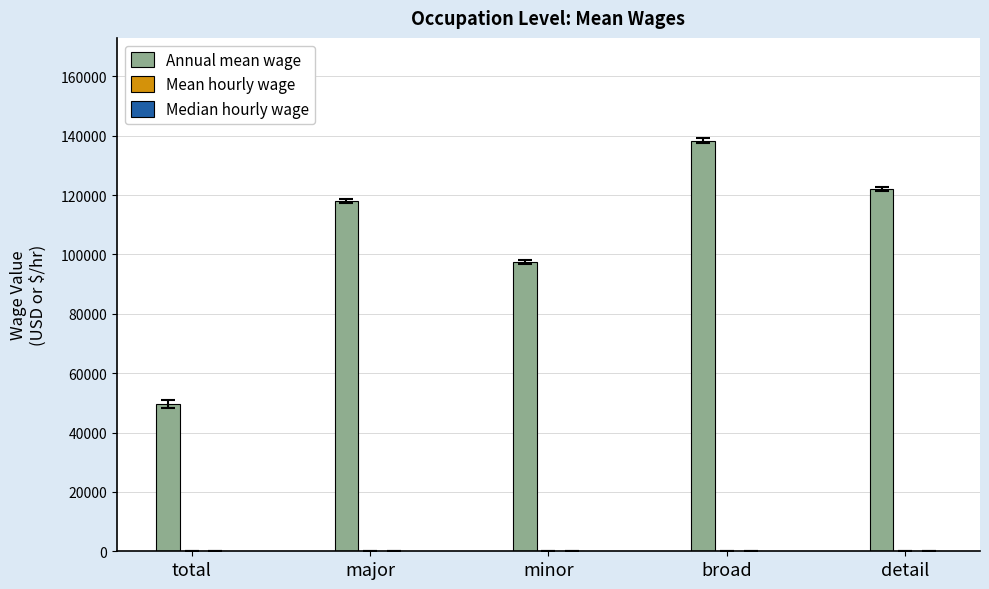

Which series changed the most between total and detail?

Annual mean wage